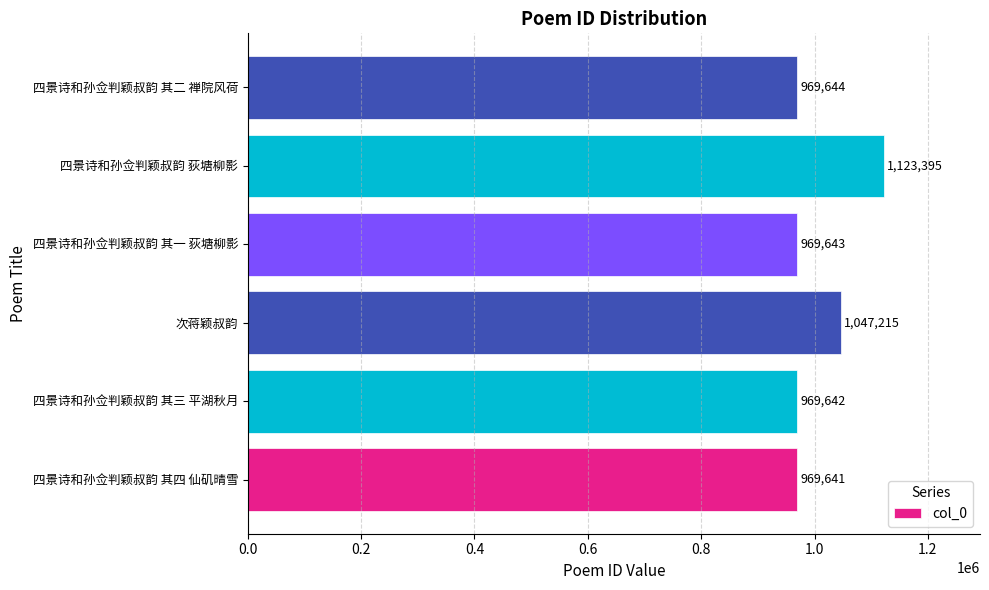

True or false: the data shows 1403145 at 四景诗和孙佥判颖叔韵 其四 仙矶晴雪.

False